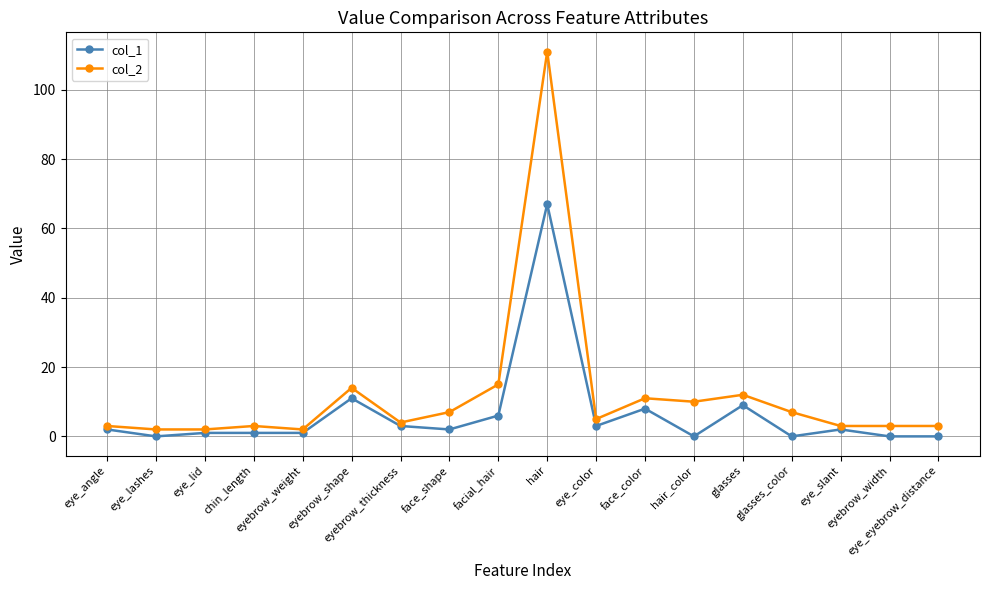

What are all the series names shown in the legend?

col_1, col_2